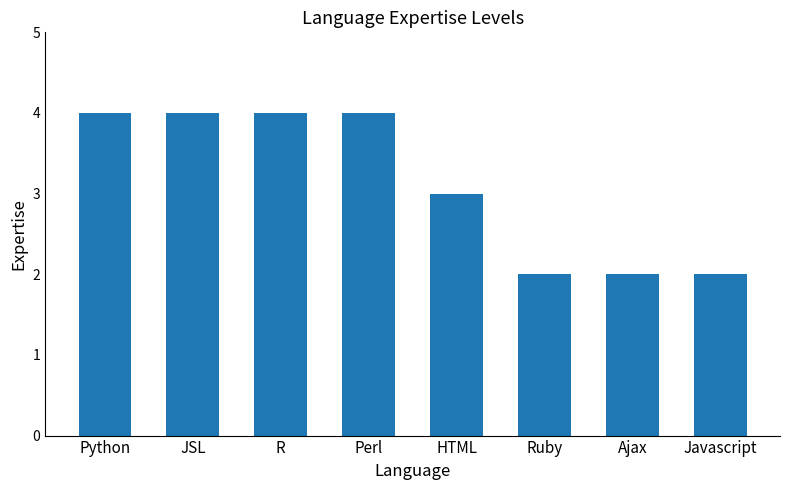

What position from the left is Ruby?

6